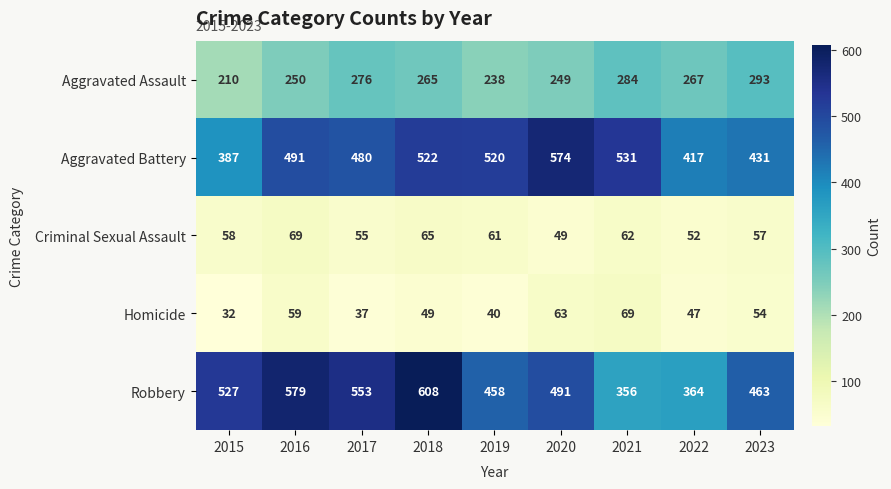

Between 2018 and 2023, which series saw the biggest shift?

Robbery